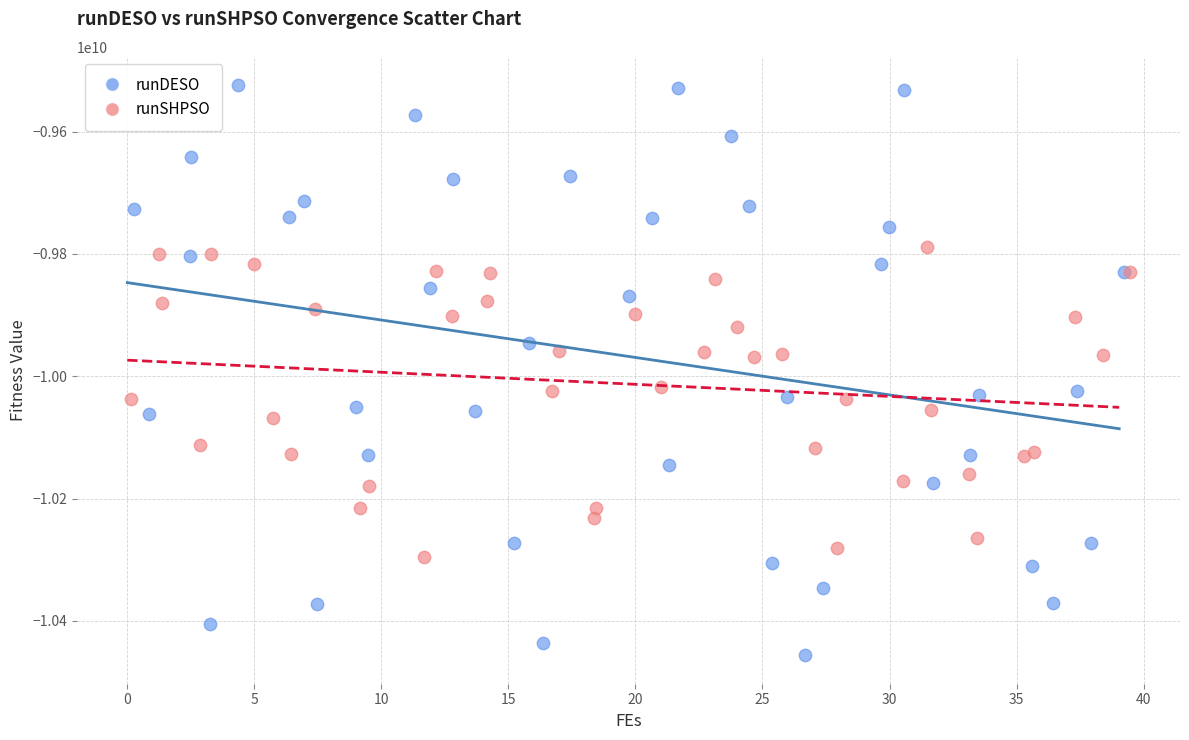

What are all the series names shown in the legend?

runDESO, runSHPSO